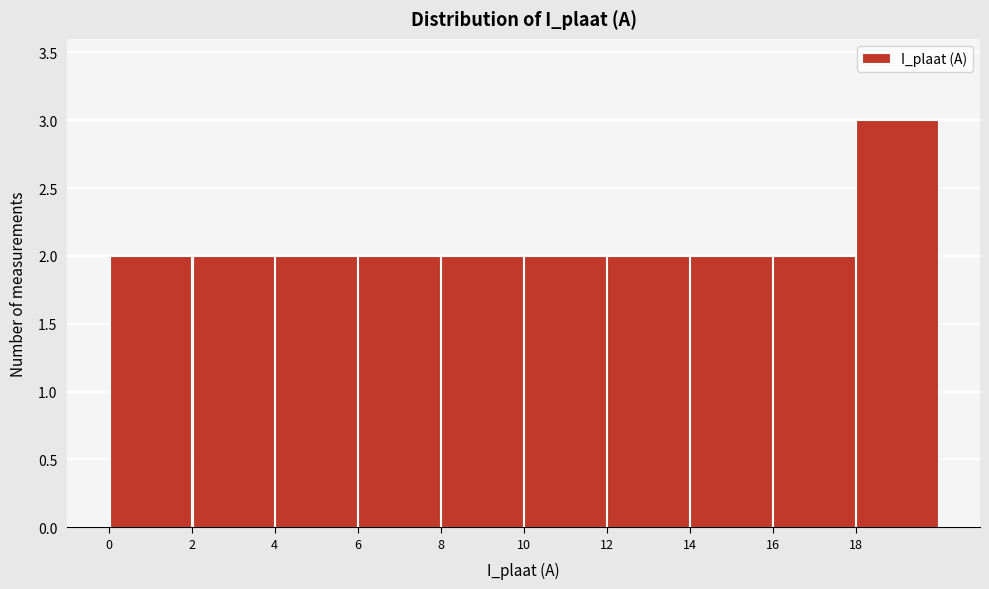

Reading left to right, transcribe this chart: for each bar, give the range it covers on the x-axis and its height. The values are not printed on the chart, so give them approximately, as read against the axis.

0 to 2: 2
2 to 4: 2
4 to 6: 2
6 to 8: 2
8 to 10: 2
10 to 12: 2
12 to 14: 2
14 to 16: 2
16 to 18: 2
18 to 20: 3